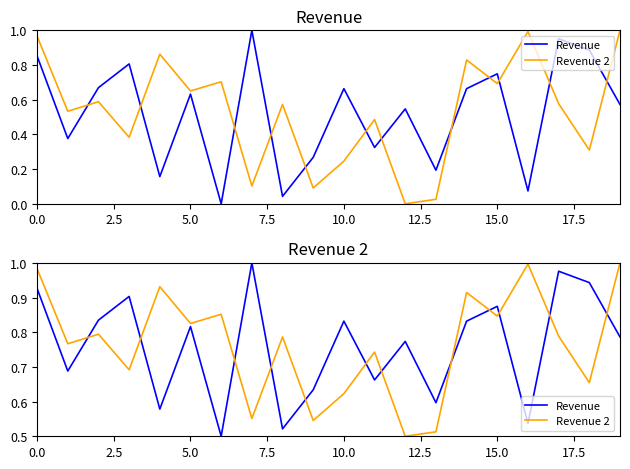

How many lines are shown in the chart?

2